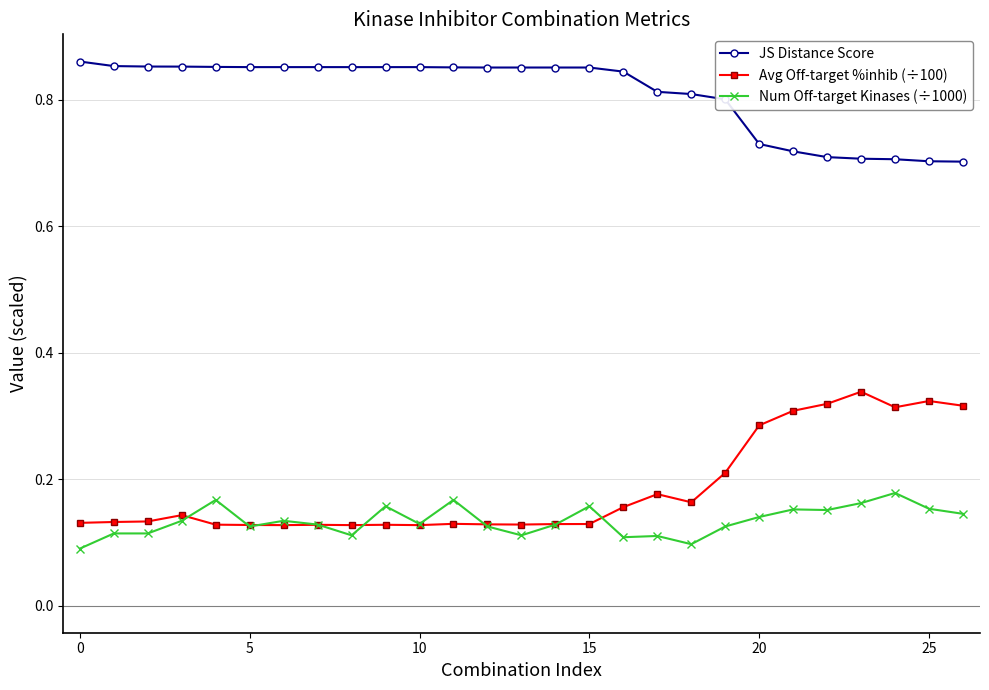

Count the JS Distance Score values in the range 0 to 1.

27